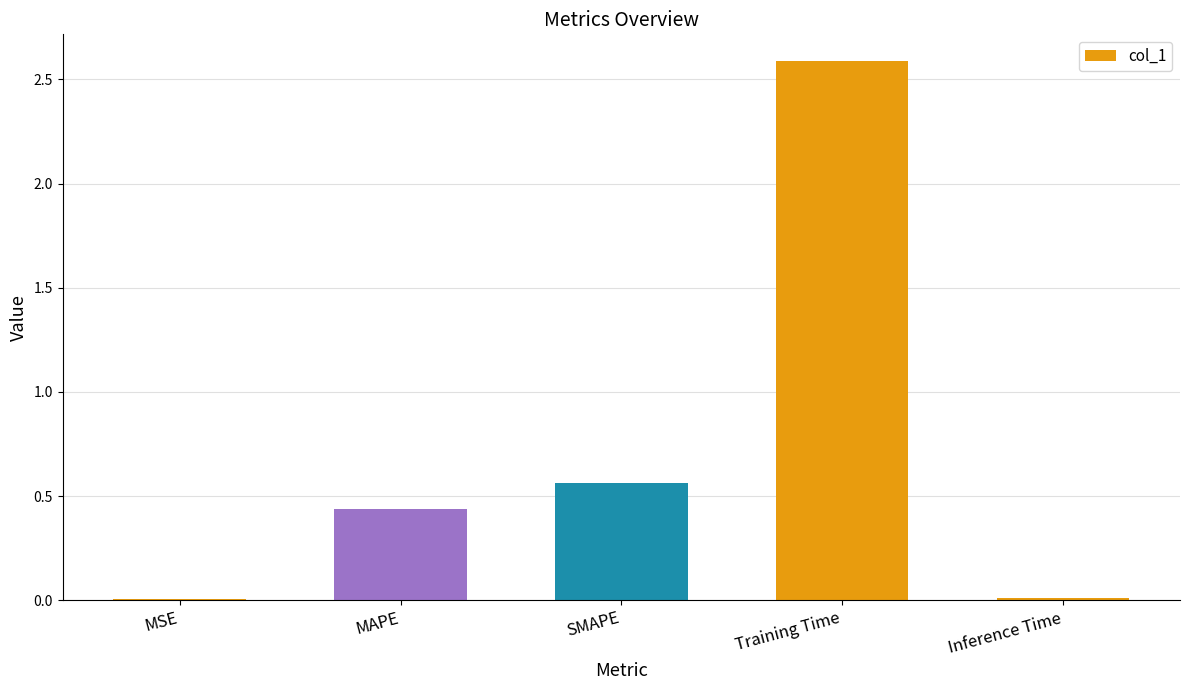

At which category does the chart reach its peak across all series?

Training Time